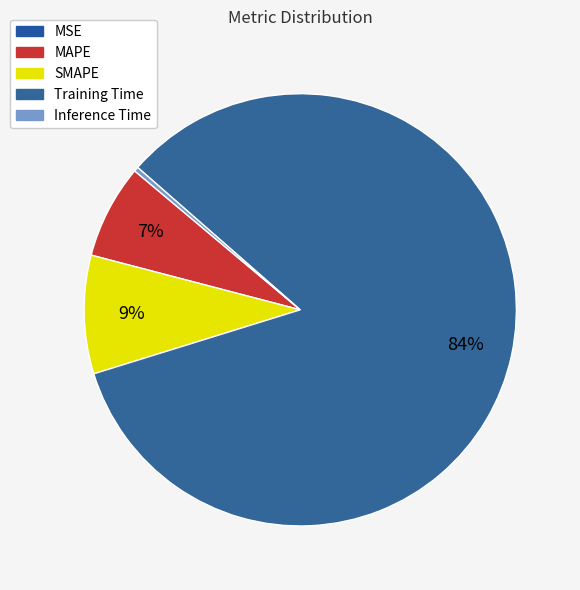

What is the largest slice in the pie chart?

Training Time